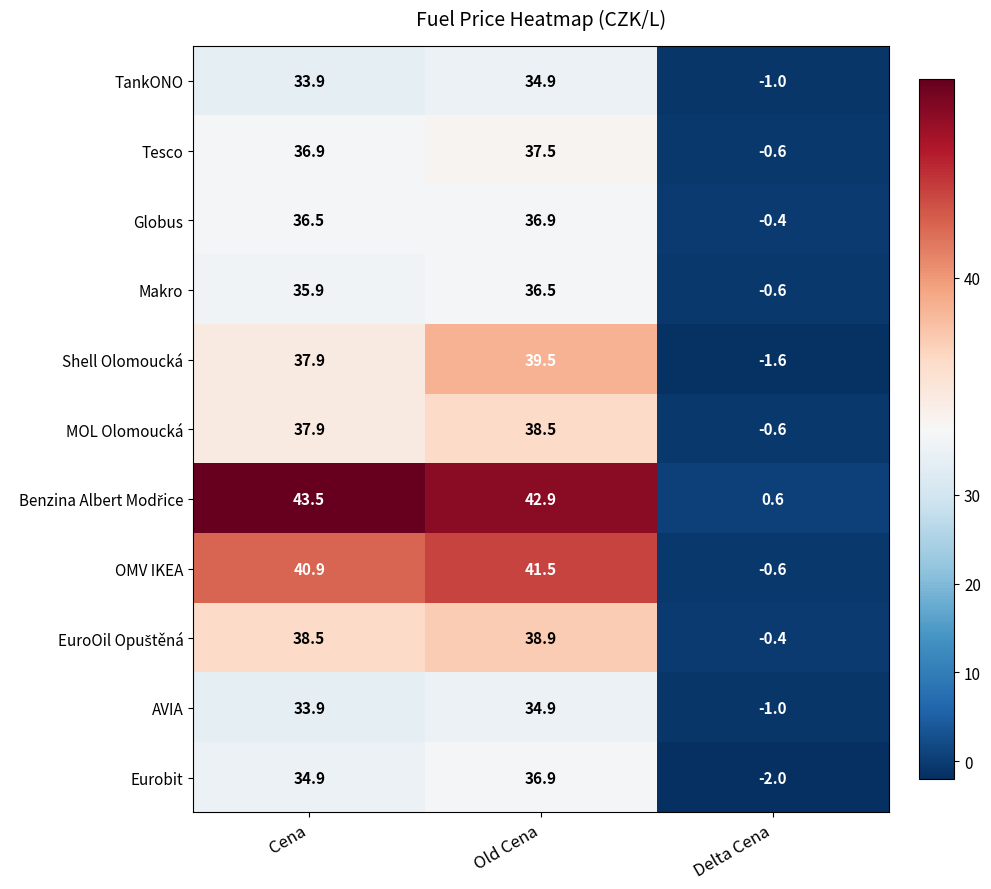

Read the Shell Olomoucká value at Delta Cena.

-1.6